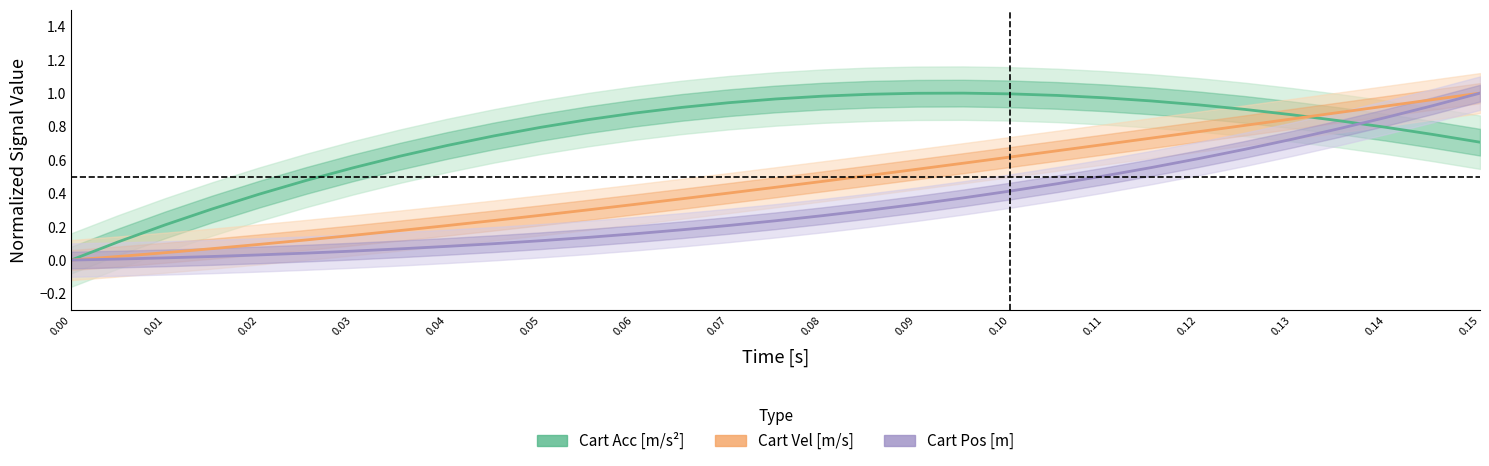

Count the number of data series in this chart.

3